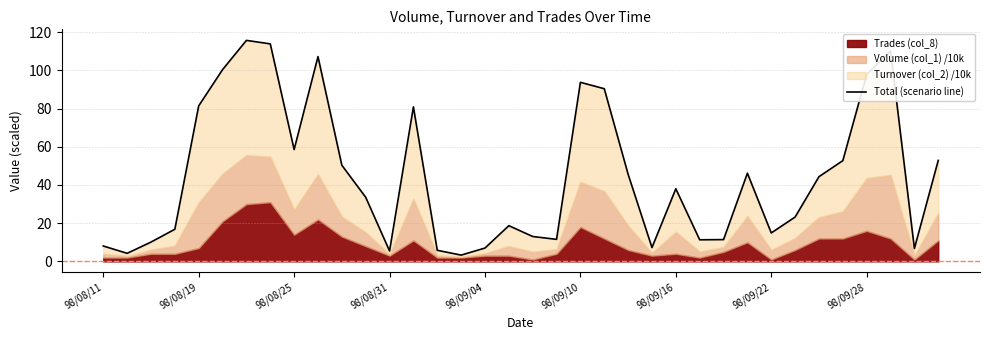

Reading right to left, what are all the values shown in this chart?

52.9	6.8	110.2	97.9	52.8	44.4	23.2	14.9	46.2	11.4	11.3	38.0	7.3	45.6	90.4	93.8	11.5	13.0	18.7	7.0	3.3	5.8	80.9	5.5	33.6	50.3	107.2	58.6	113.9	115.7	100.4	81.4	16.8	10.1	4.2	8.1